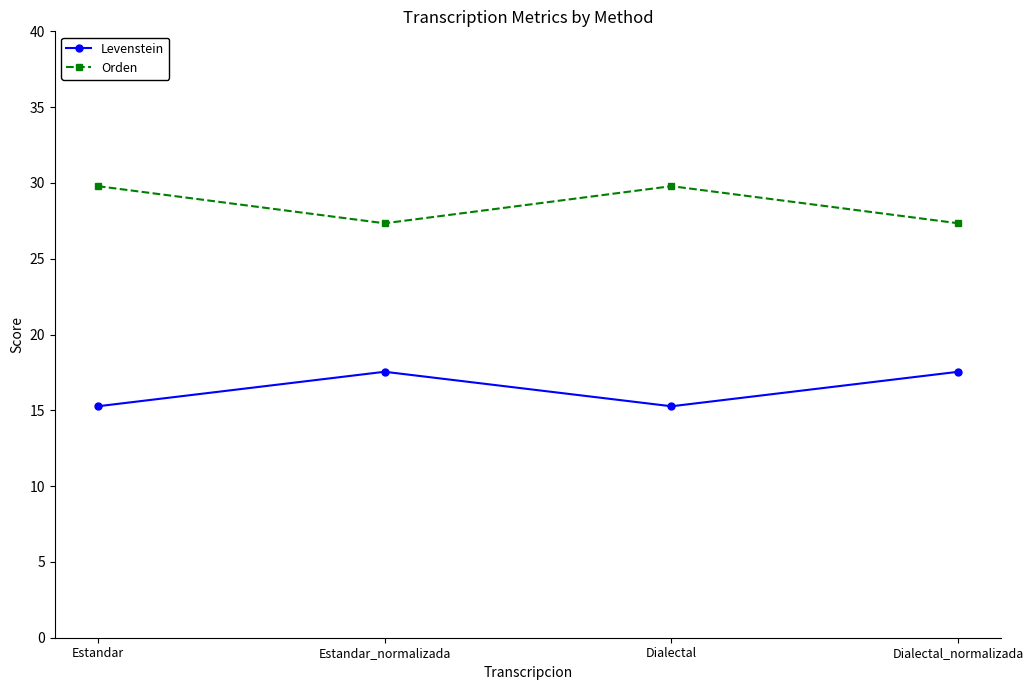

What is the total value across all series at Estandar_normalizada?

44.9